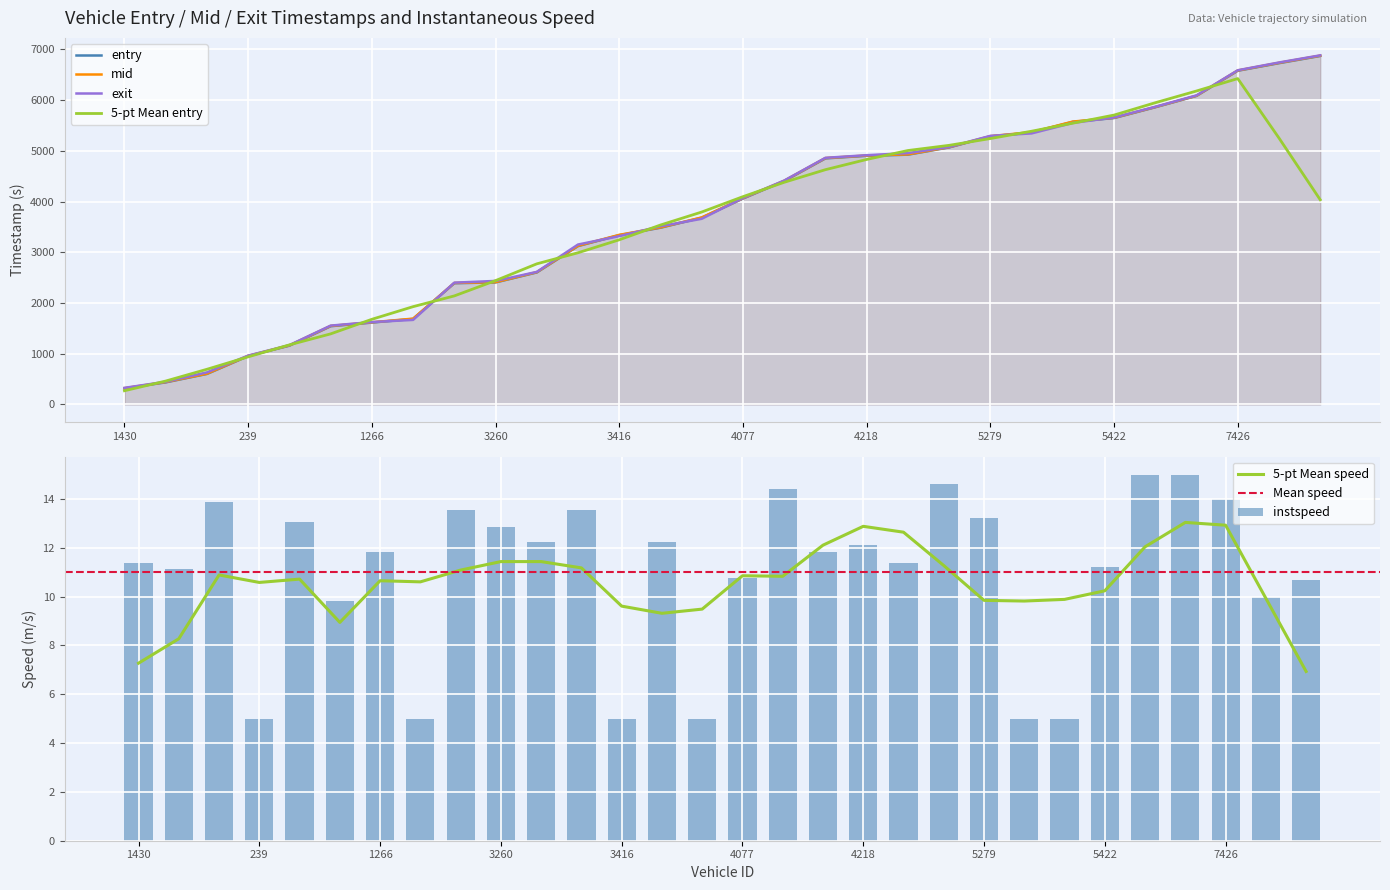

What is the difference between the highest and lowest values at 5430?

5572.4